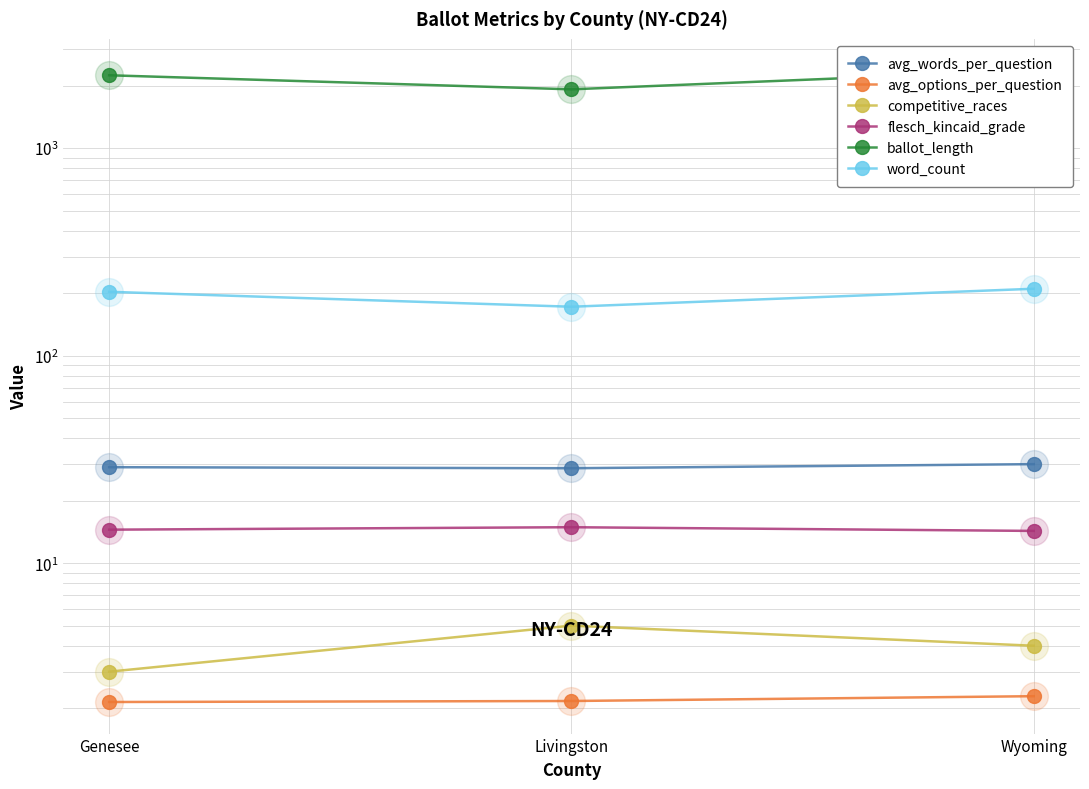

What is the spread (max minus min) of values at Genesee?

2240.9